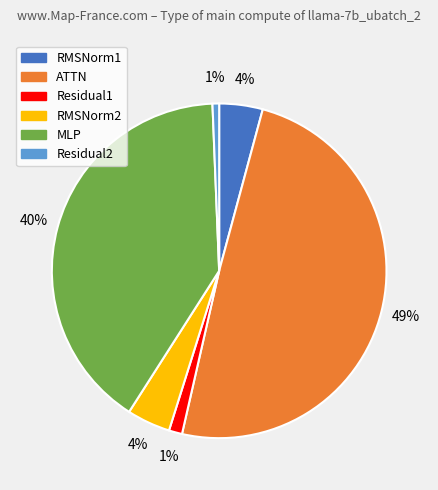

The Residual2 slice represents 6% of the pie. True or false?

False